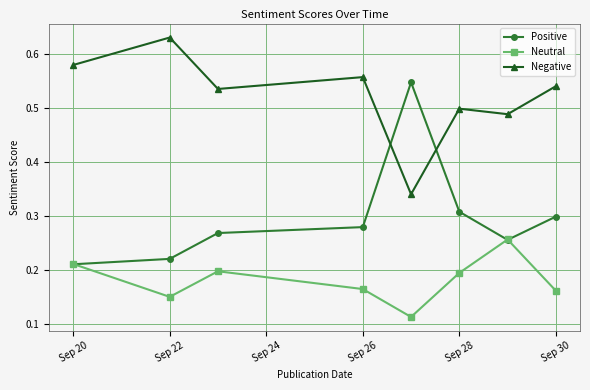

At how many categories does at least one series exceed 0?

8